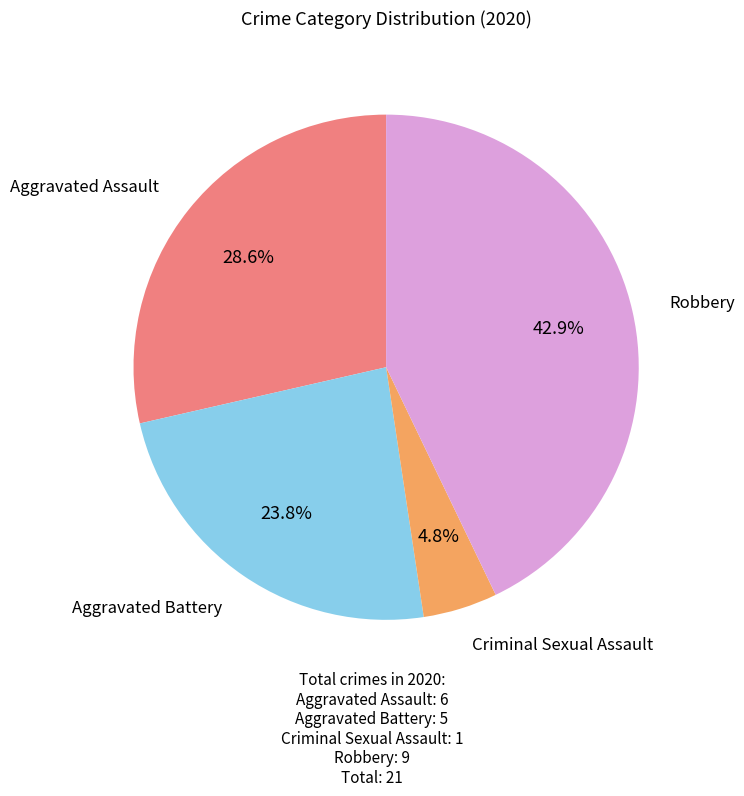

Is there a majority slice in this chart?

No